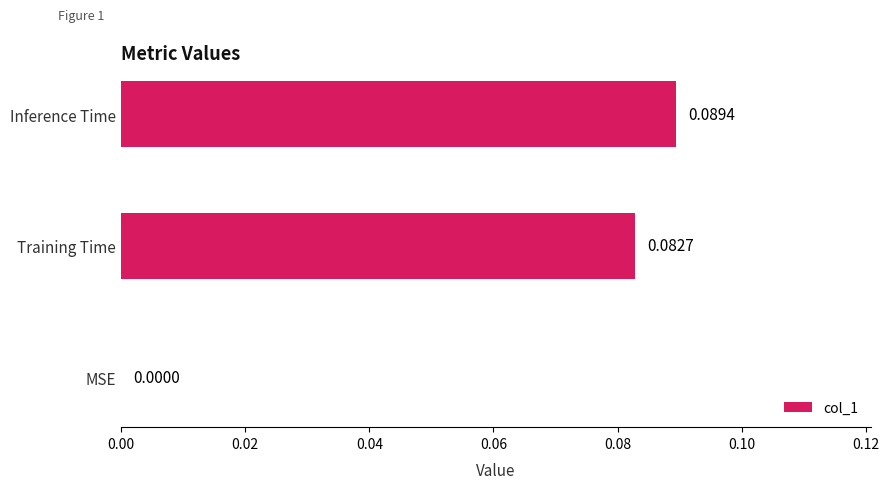

At which label is the value closest to 0?

MSE